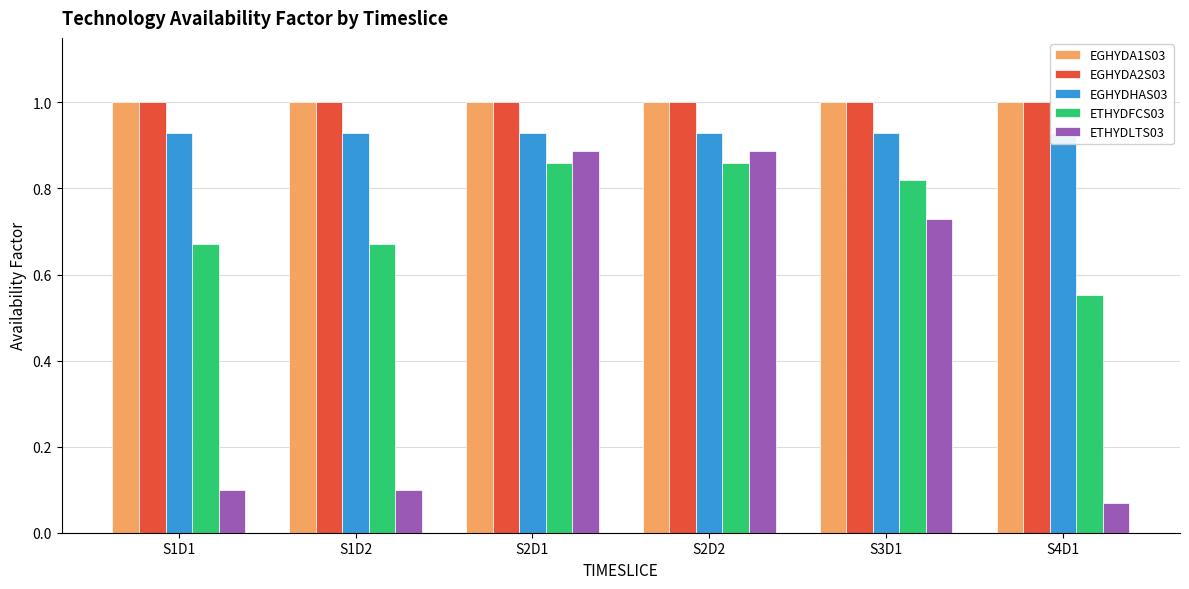

Reading left to right, extract all data points from this chart.

EGHYDA1S03: 1.0	1.0	1.0	1.0	1.0	1.0
EGHYDA2S03: 1.0	1.0	1.0	1.0	1.0	1.0
EGHYDHAS03: 0.9	0.9	0.9	0.9	0.9	0.9
ETHYDFCS03: 0.7	0.7	0.9	0.9	0.8	0.6
ETHYDLTS03: 0.1	0.1	0.9	0.9	0.7	0.1